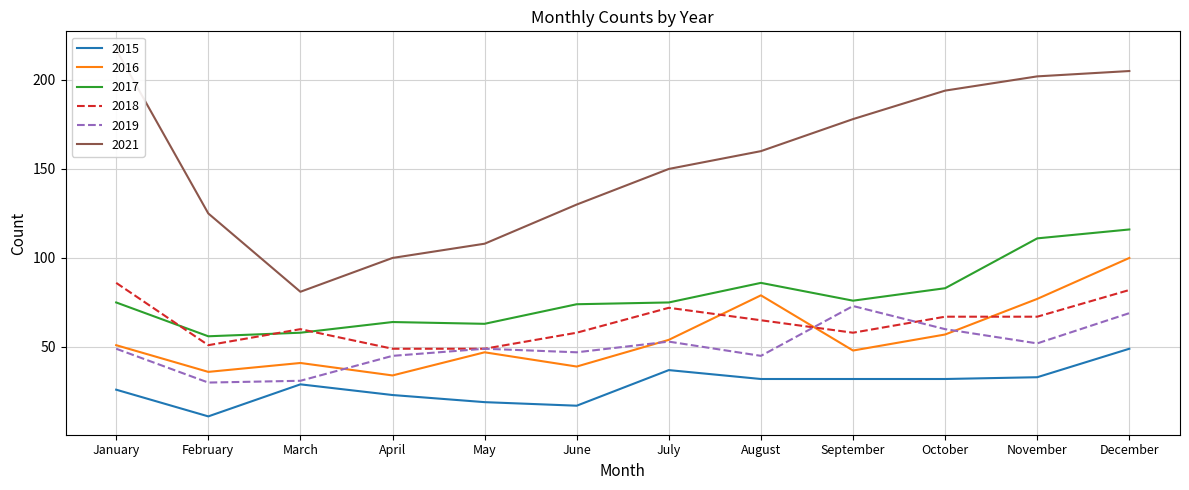

At which category does 2016 reach its first local valley?

February